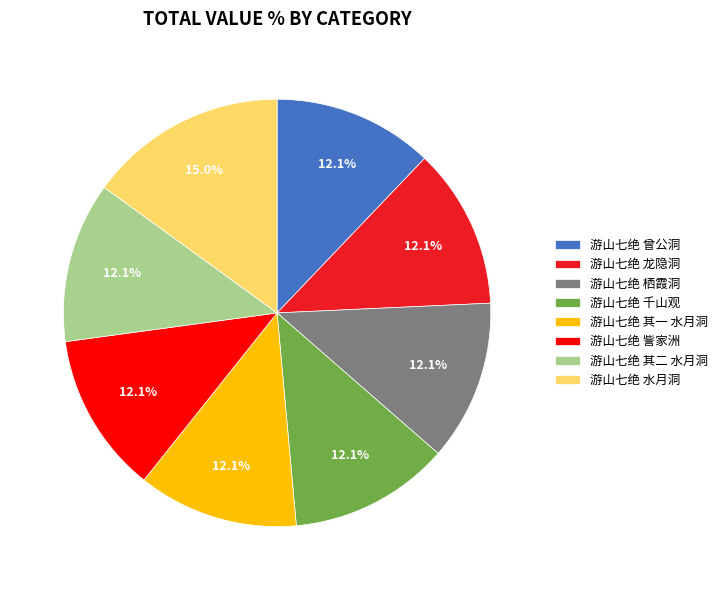

Does 游山七绝 龙隐洞 account for over 50% of the chart?

No